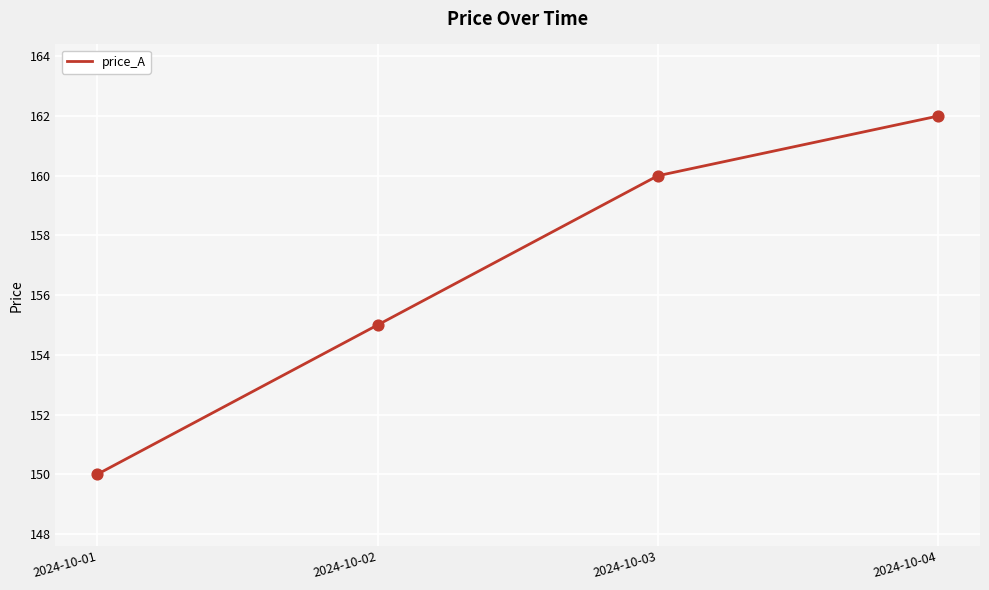

Approximately how many times larger is the value at 2024-10-02 compared to 2024-10-01?

1.0